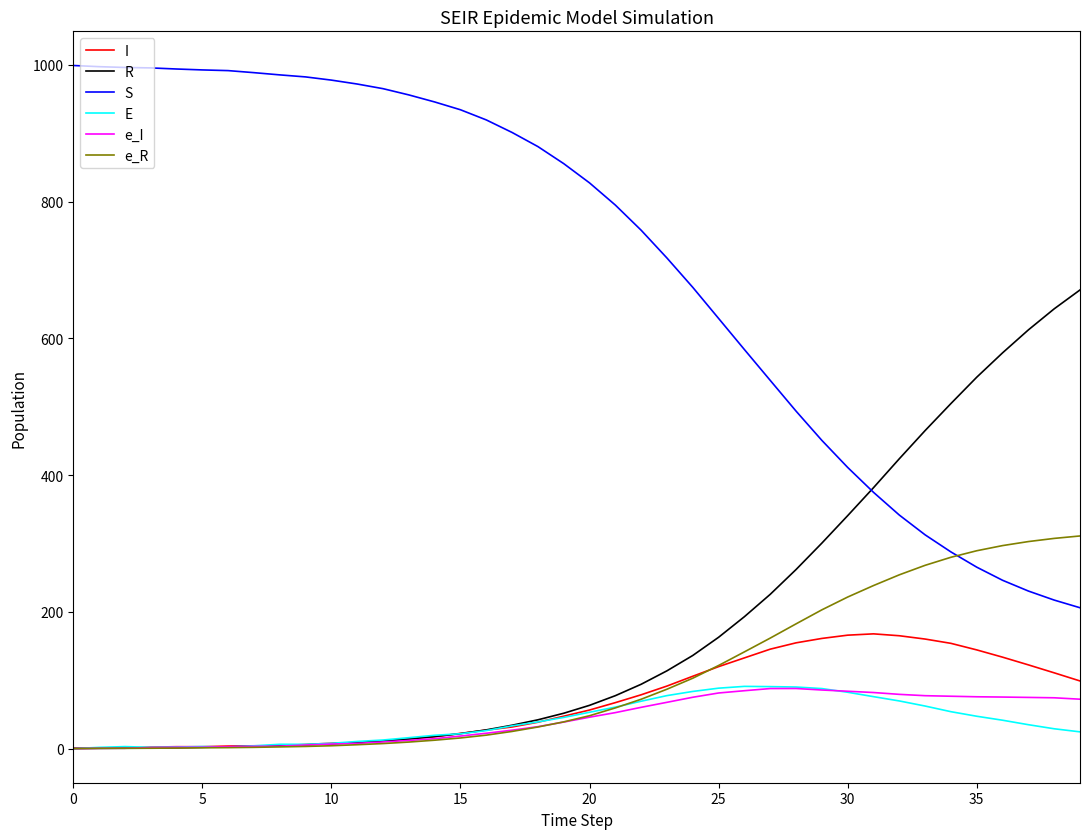

True or false: S and e_I cross at least once.

False